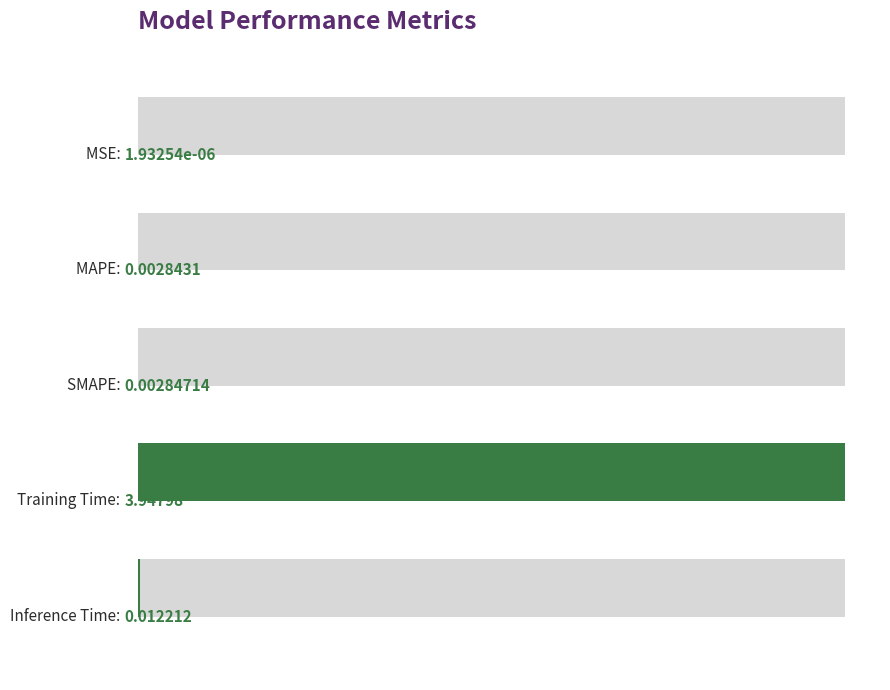

How many bars are there in total?

5